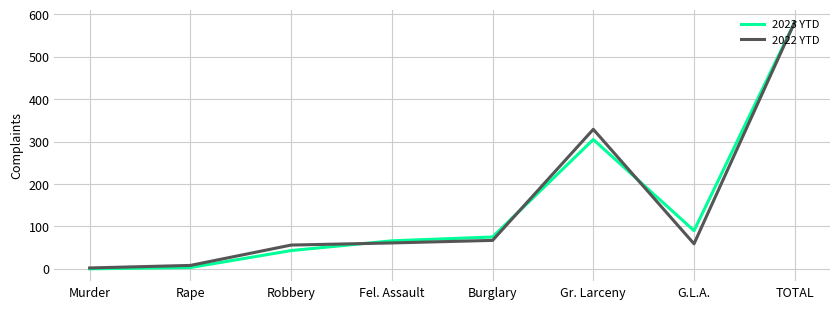

At which category is the sum across all series the highest?

TOTAL